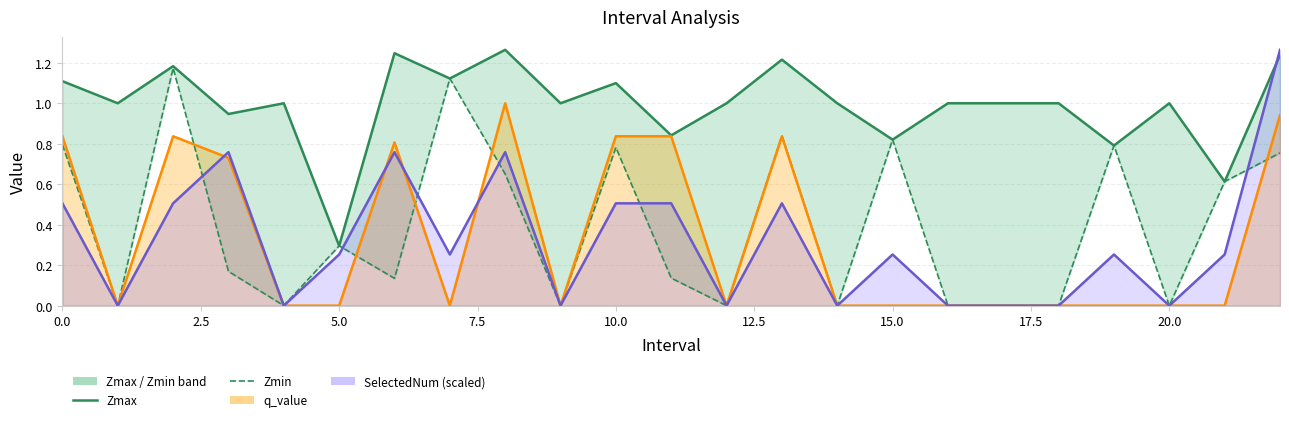

What is the sum of all Zmin values?

9.1